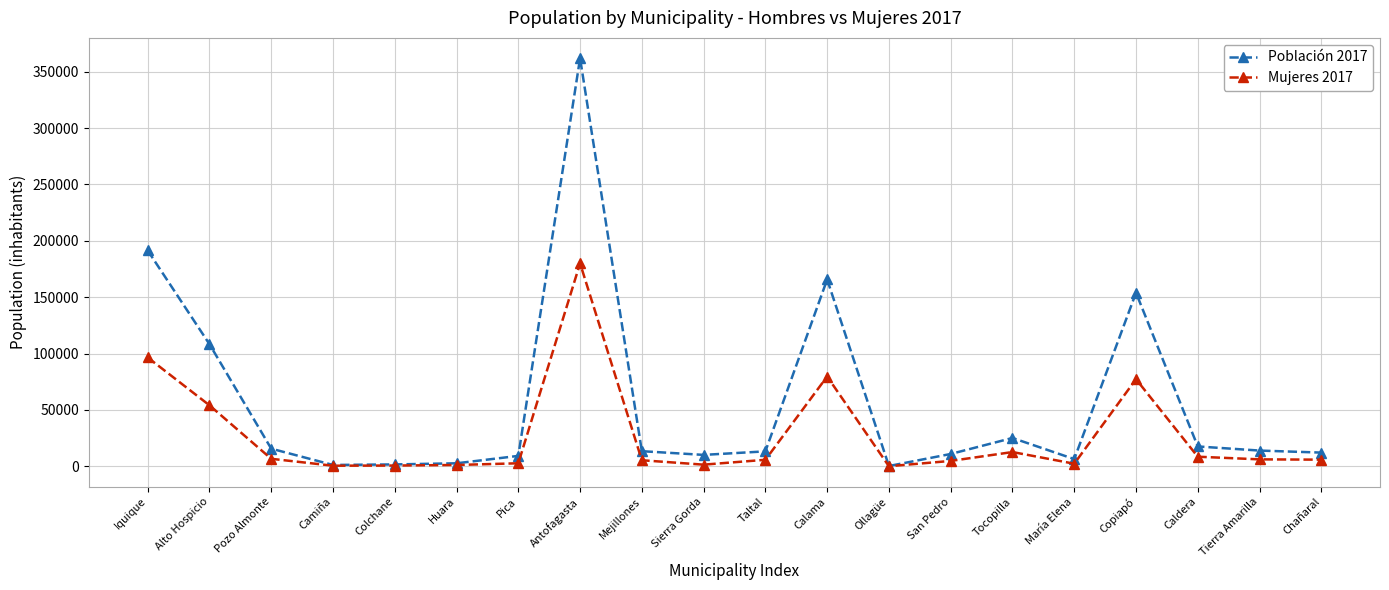

In Población 2017, how many points are higher than both neighbors (excluding endpoints)?

4